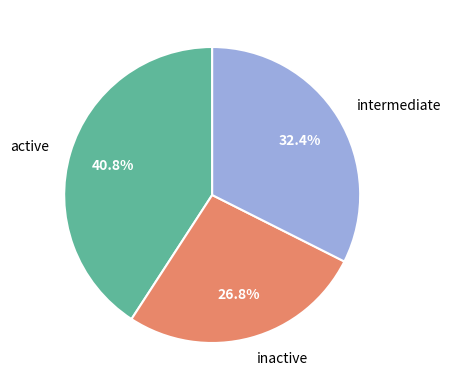

Is there any slice that represents more than half of the pie?

No